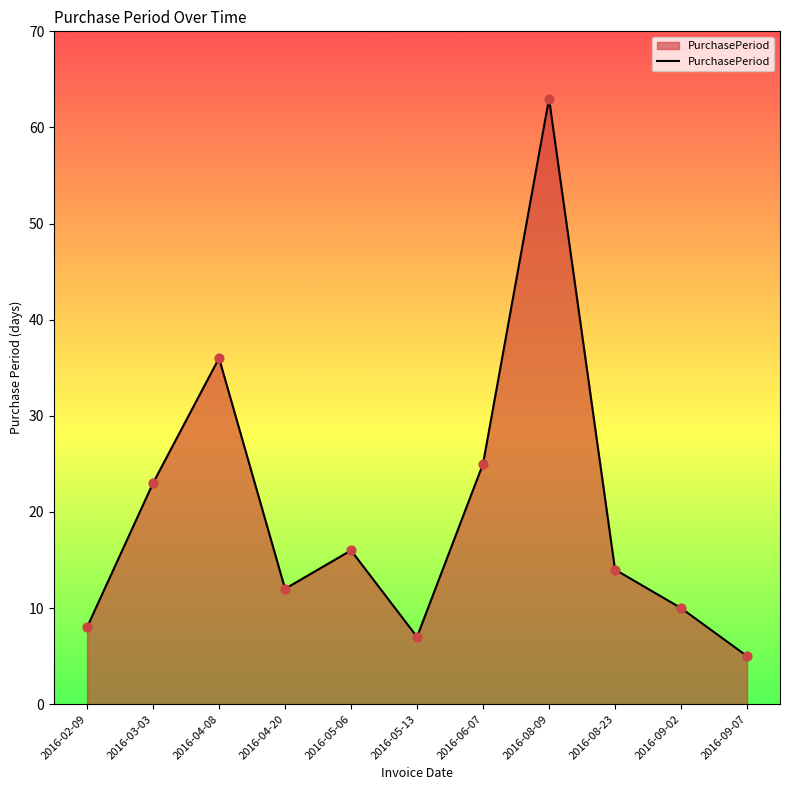

What is the change in value from 2016-04-08 to 2016-09-02?

-26